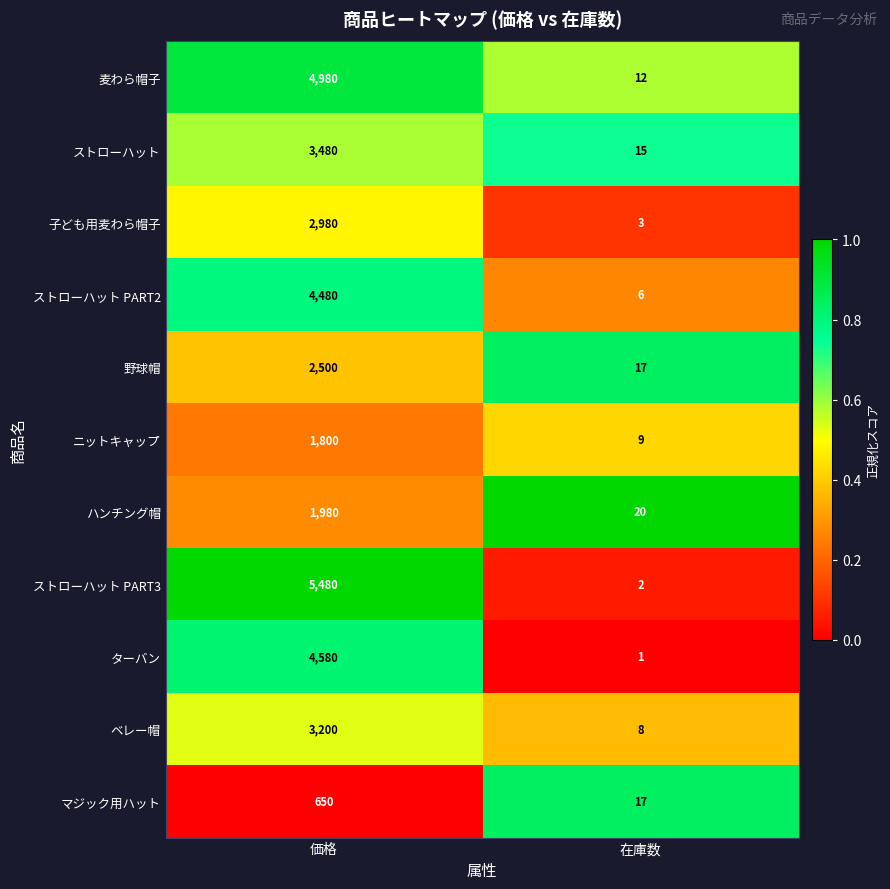

The ストローハット PART3 series shows 1 at 在庫数. True or false?

False